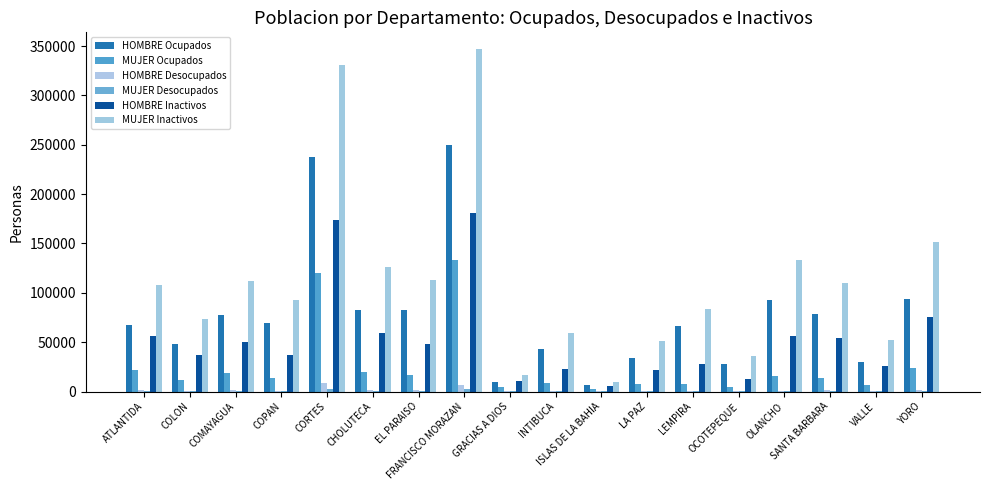

What is the label of the 15th bar from the left?

OLANCHO